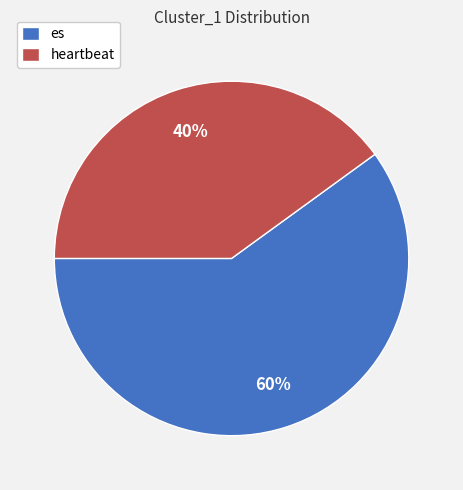

Which category has the biggest portion of the pie?

es